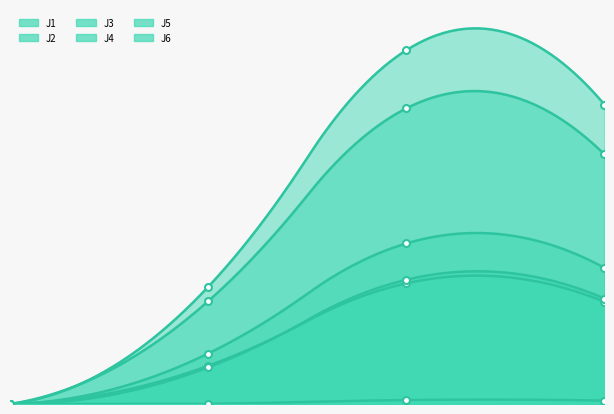

What position from the left is 1.0?

2